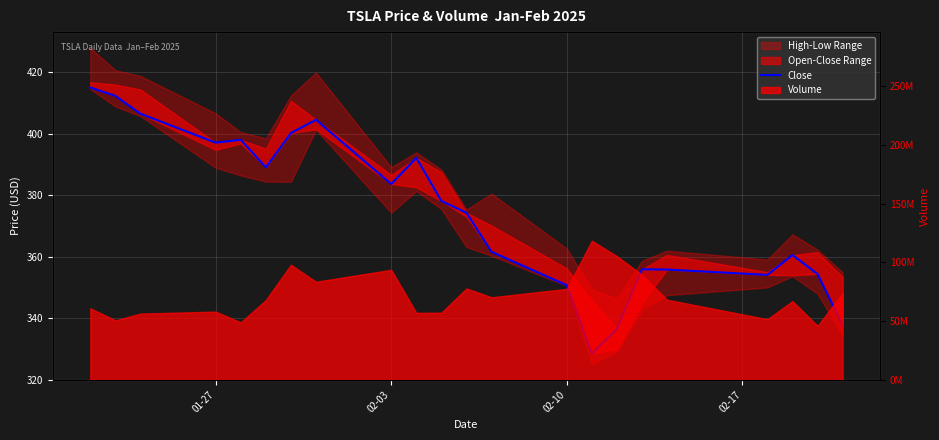

Reading left to right, extract all data points from this chart.

415.1	412.4	406.6	397.1	398.1	389.1	400.3	404.6	383.7	392.2	378.2	374.3	361.6	350.7	328.5	336.5	355.9	355.8	354.1	360.6	354.4	337.8